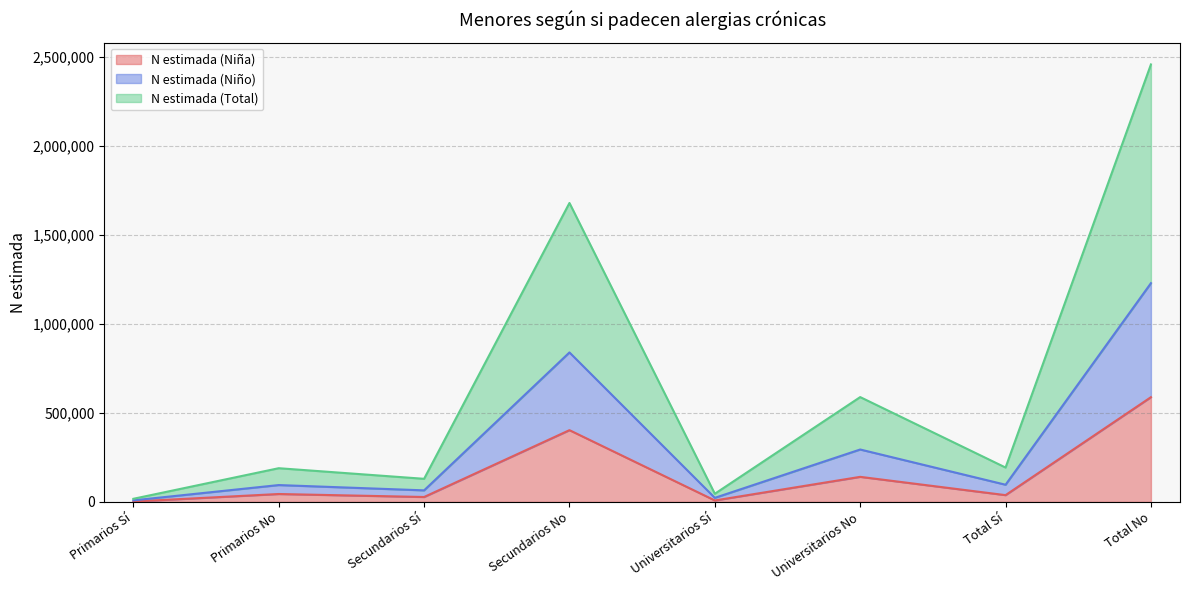

How many distinct data groups are displayed?

3